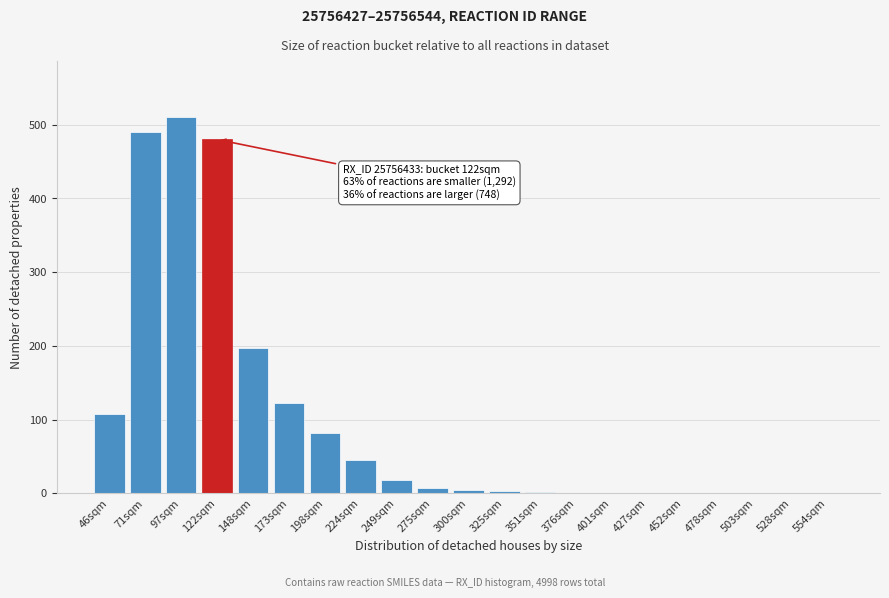

What is the sum of all values?

2072